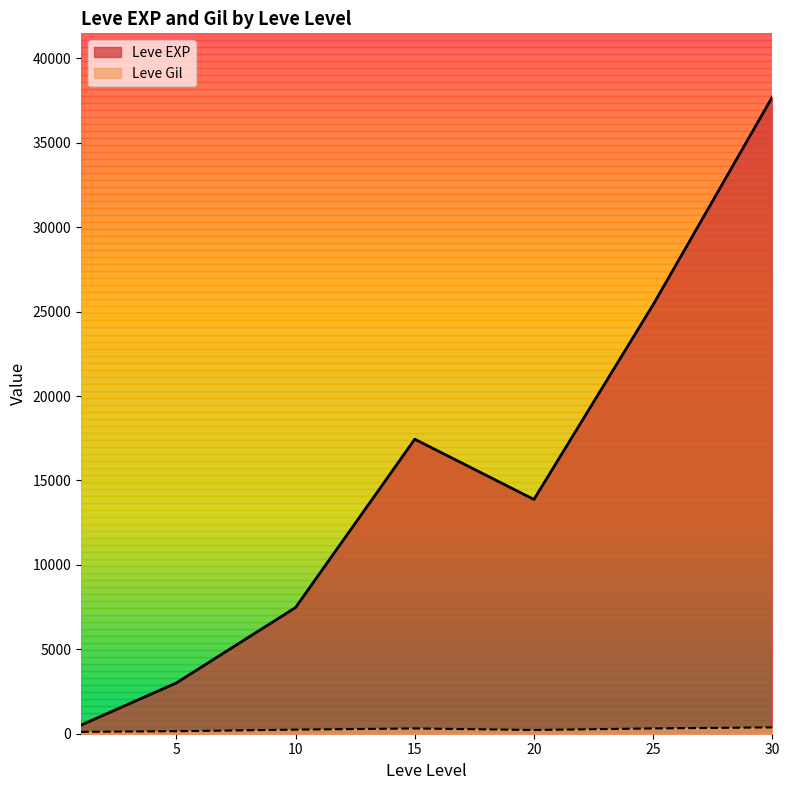

What is the greatest value displayed?

37715.0